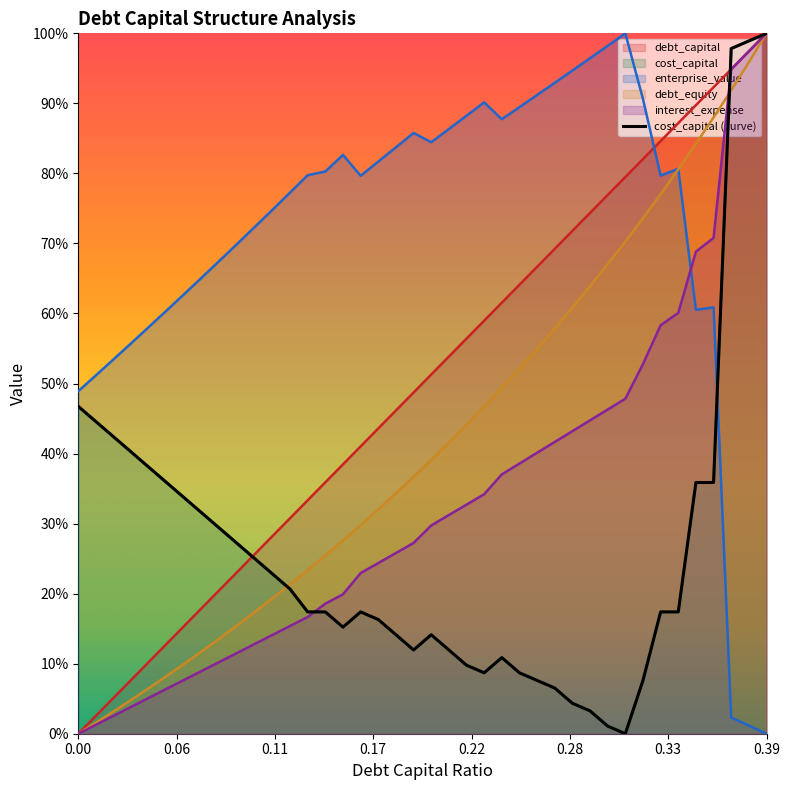

What position from the right is 0.14?

26